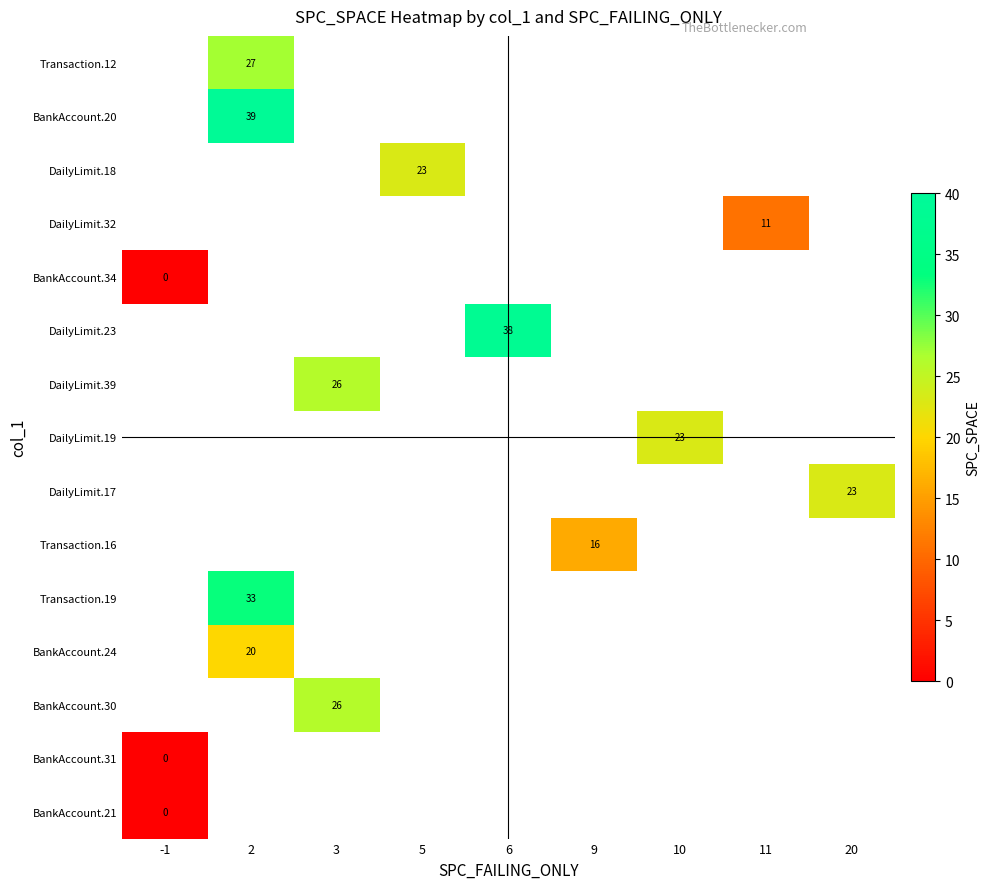

The value of Transaction.19 at 2 is 33. True or false?

True